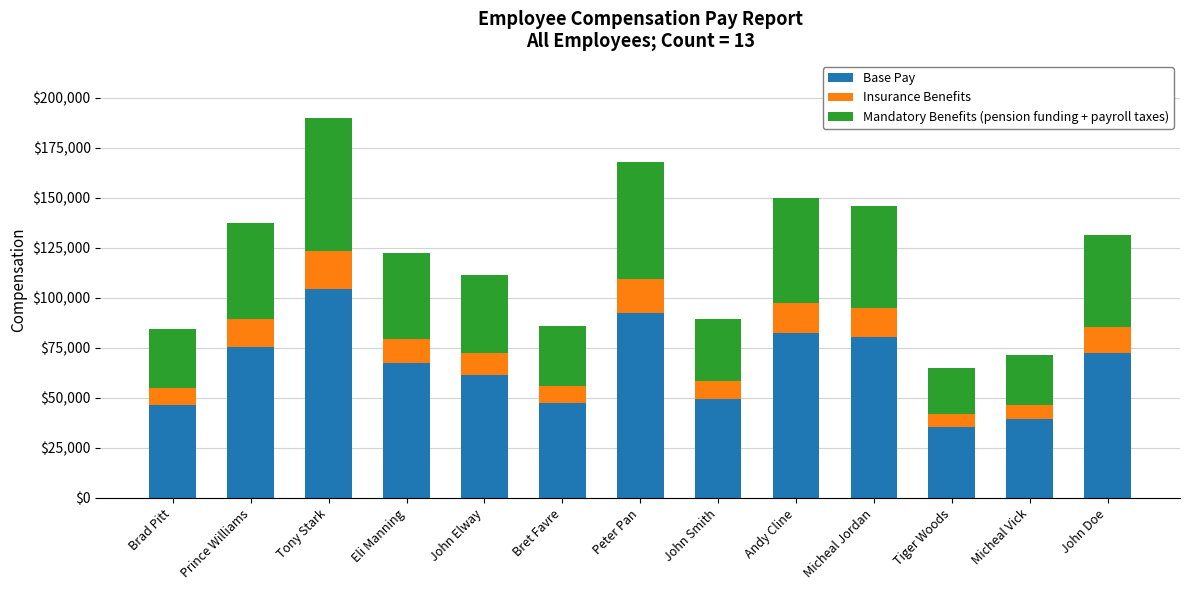

What is the difference between the maximum and second lowest values in the Base Pay series?

65201